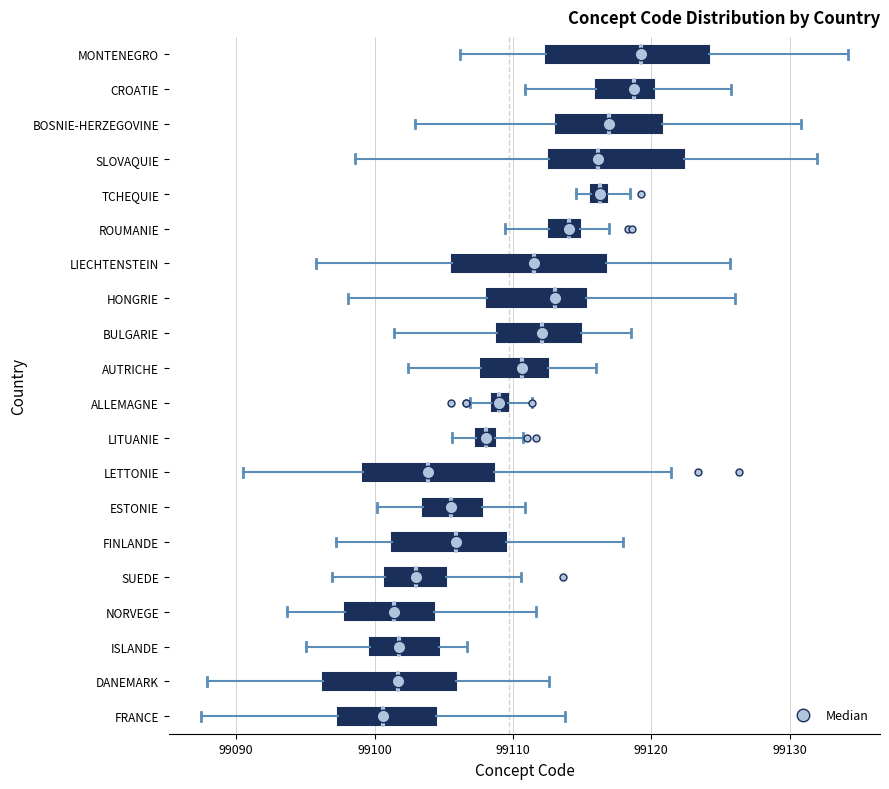

Where does the left whisker of the box for BOSNIE-HERZEGOVINE end on the x-axis? The values are not printed on the chart, so give them approximately, as read against the axis.

99103